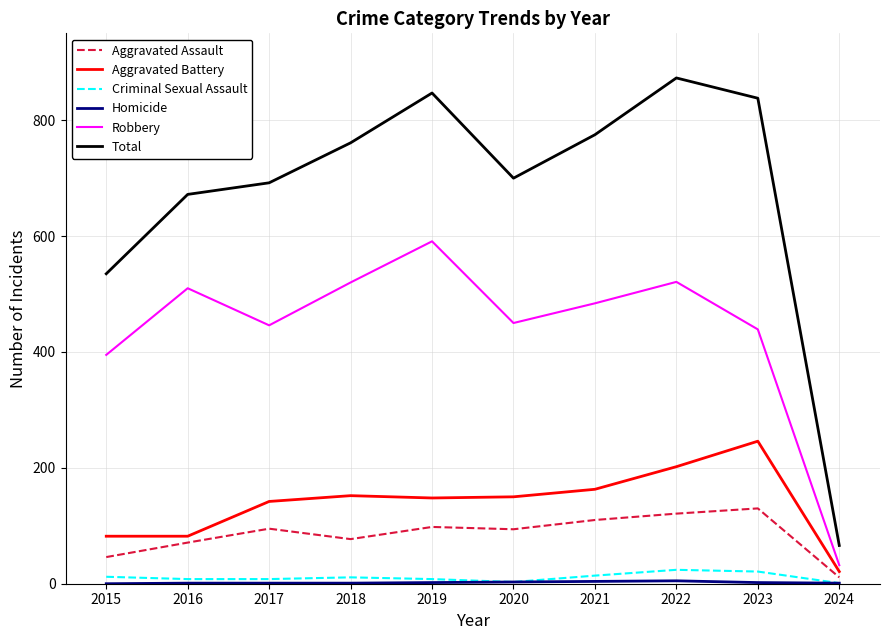

True or false: Robbery and Aggravated Assault intersect in this chart.

False